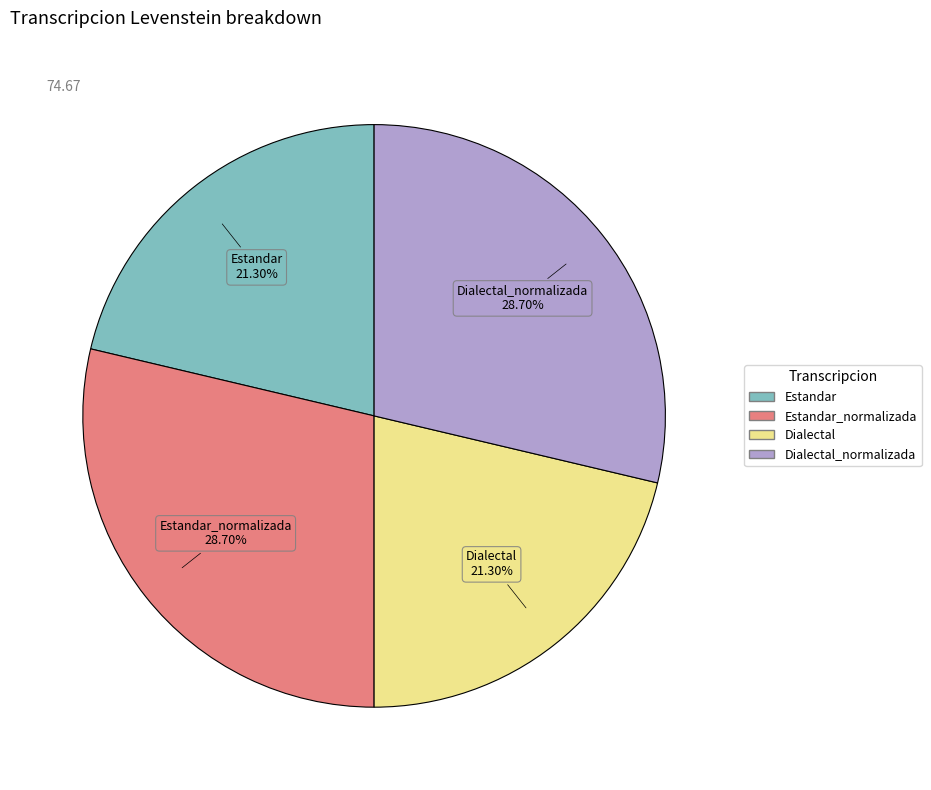

Is there any slice that represents more than half of the pie?

No